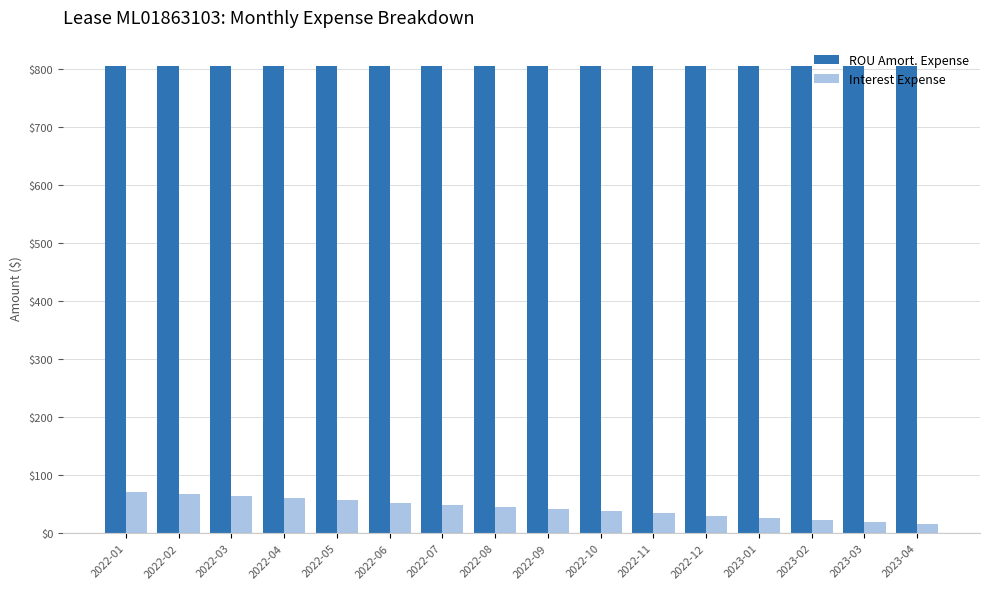

Which series has the largest range (max minus min)?

Interest Expense